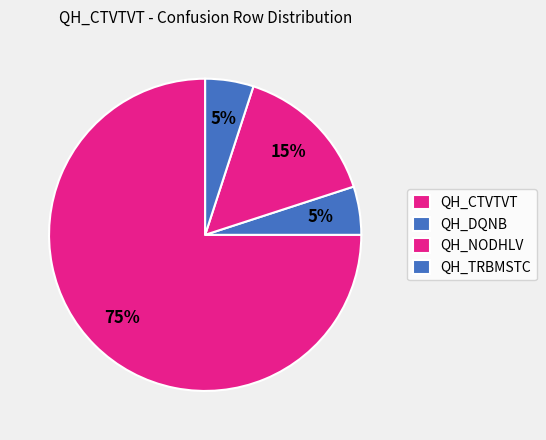

What is the largest slice in the pie chart?

QH_CTVTVT